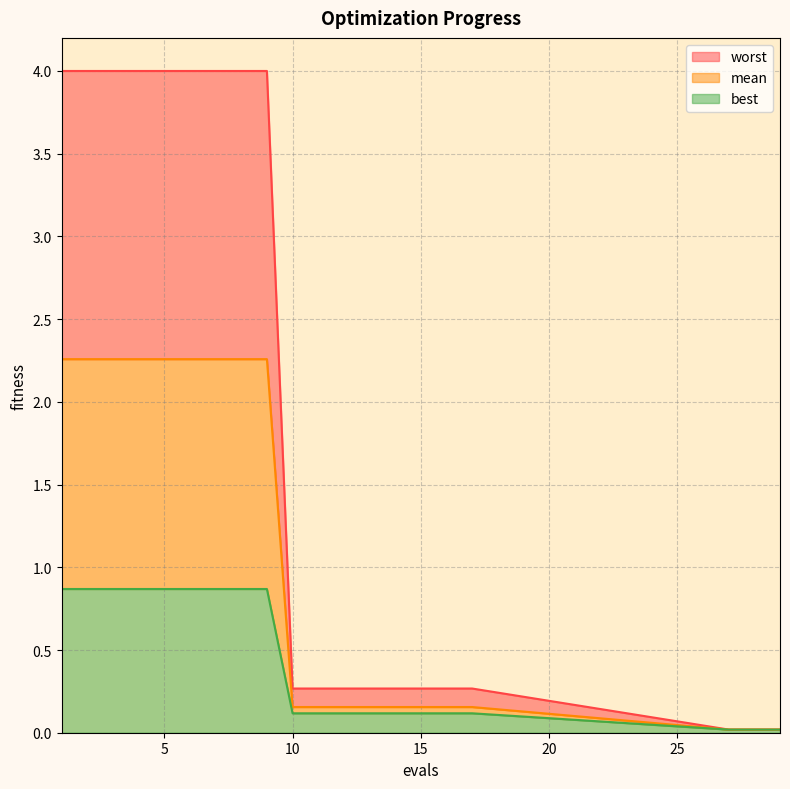

What is the highest value of the worst series?

4.0